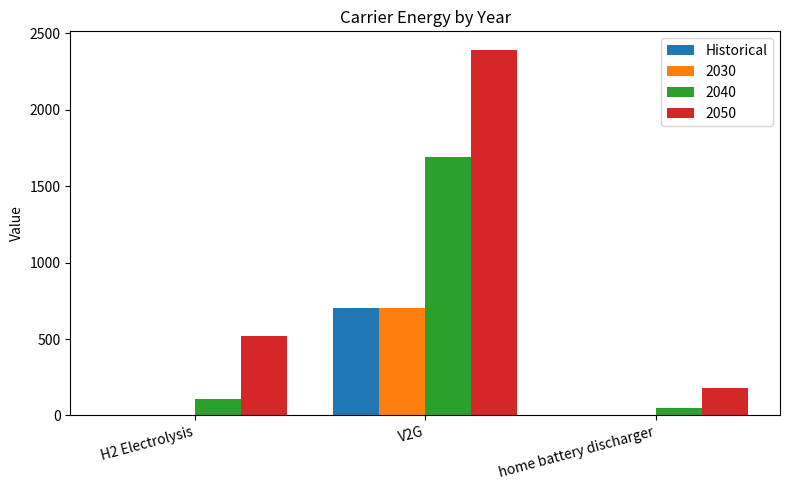

What is the maximum value for Historical?

704.1